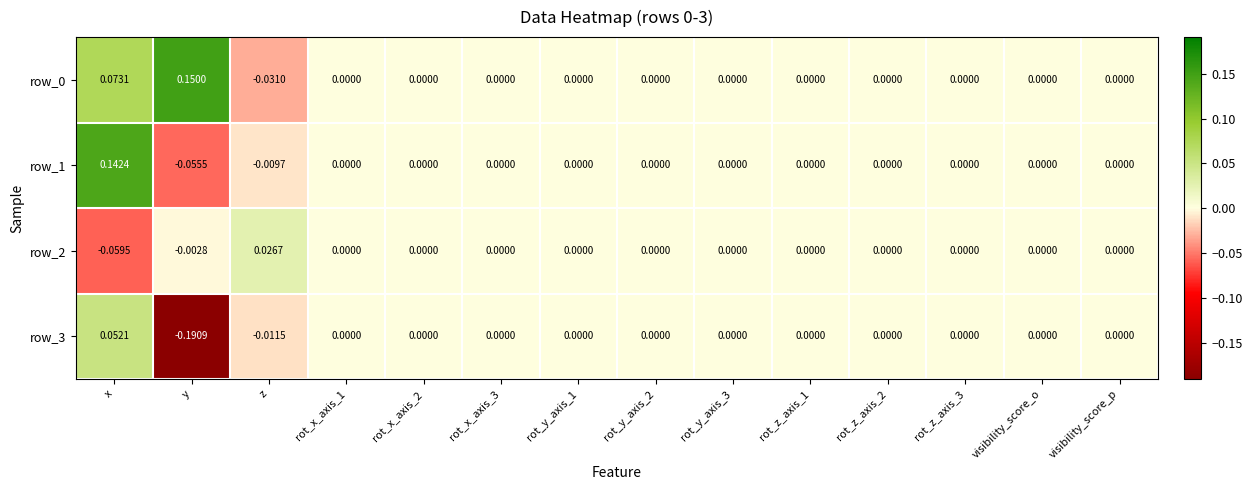

Where does the row_3 series first go above 0?

x